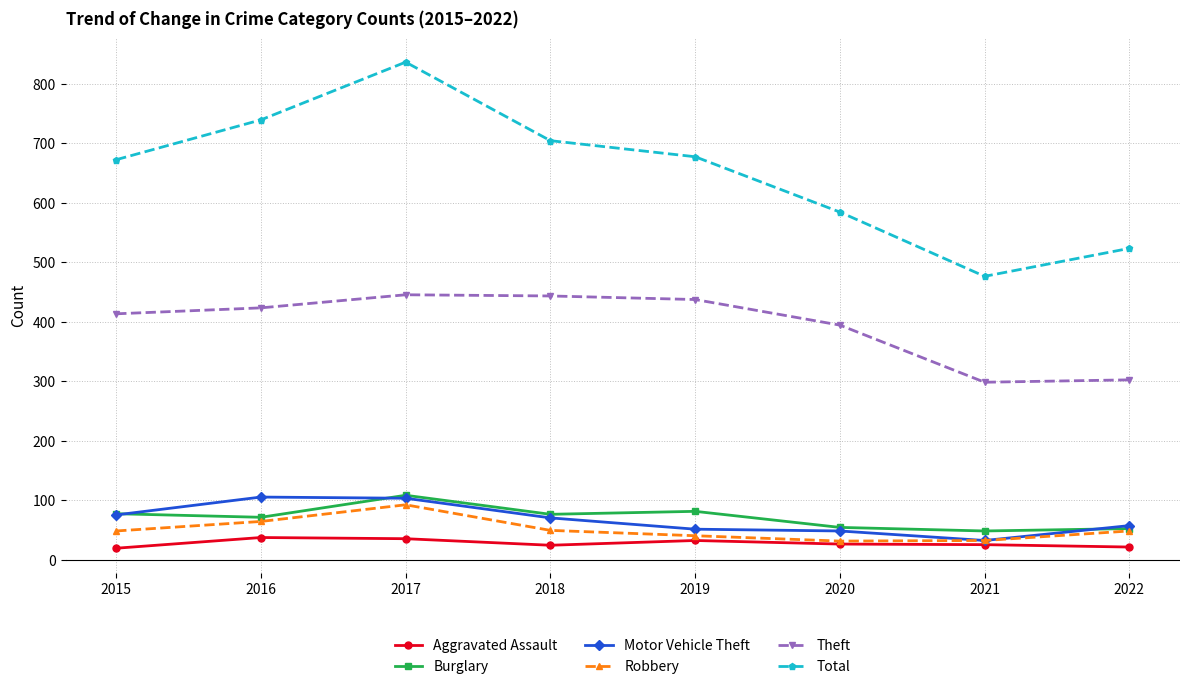

Which series has the largest total across all categories?

Total